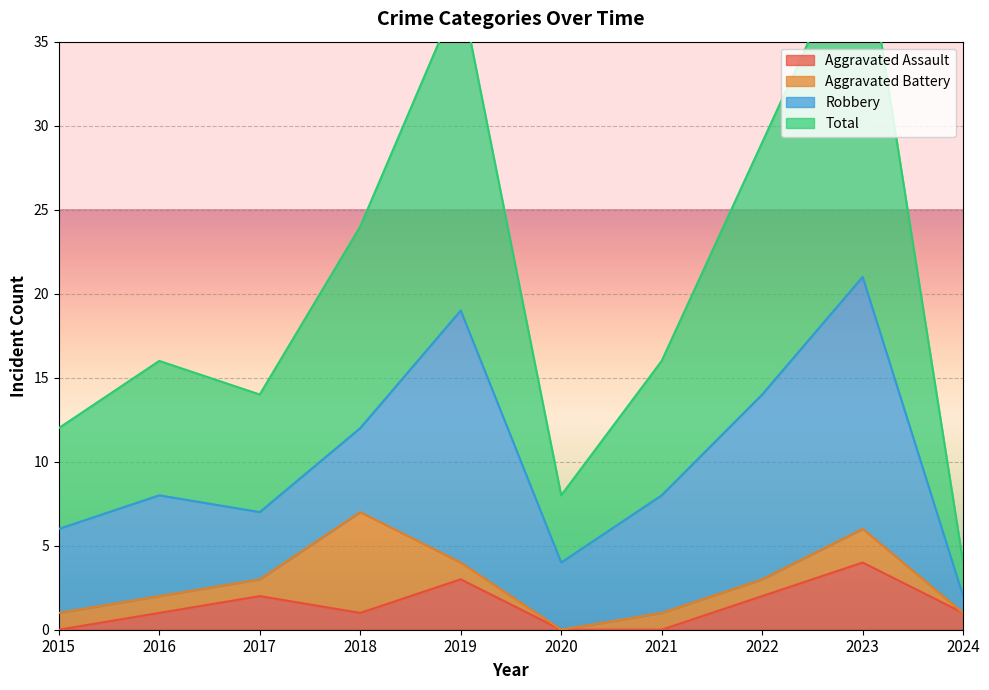

Does the chart display data point markers on the line(s)?

No